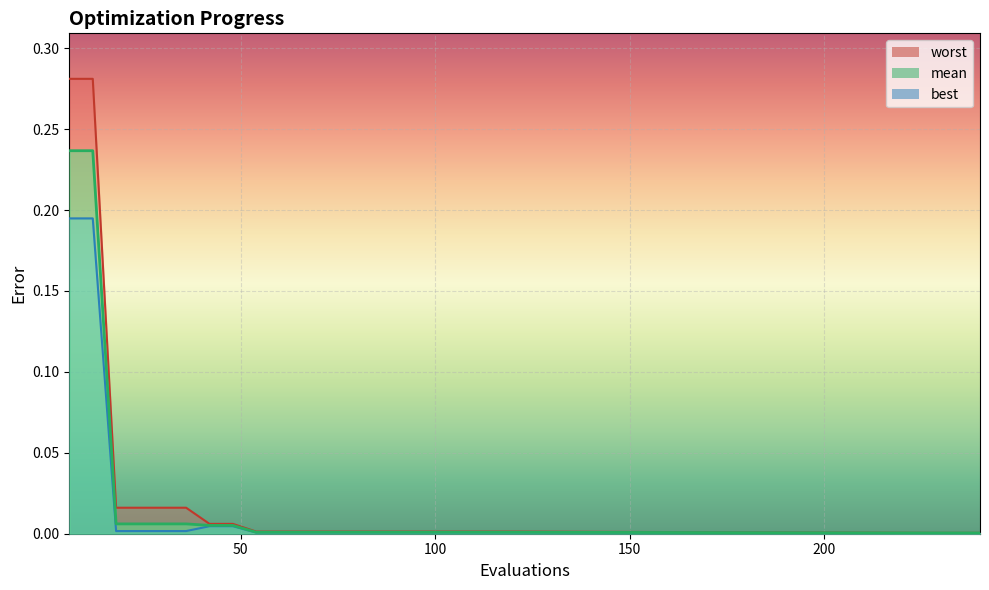

How many categories are shown in the chart?

23